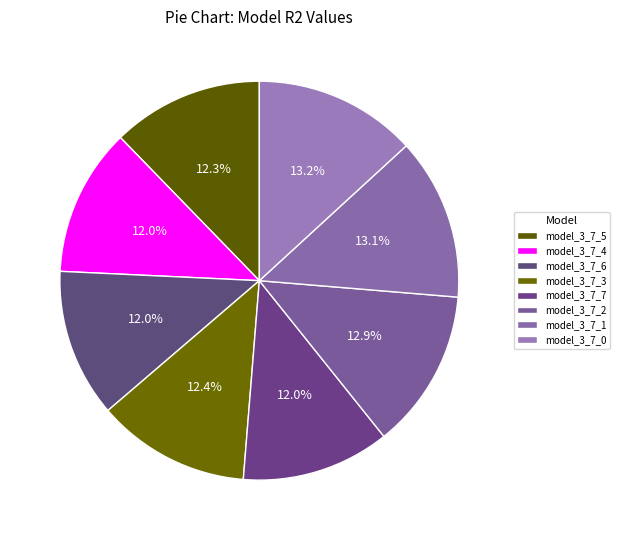

How many slices are in this pie chart?

8